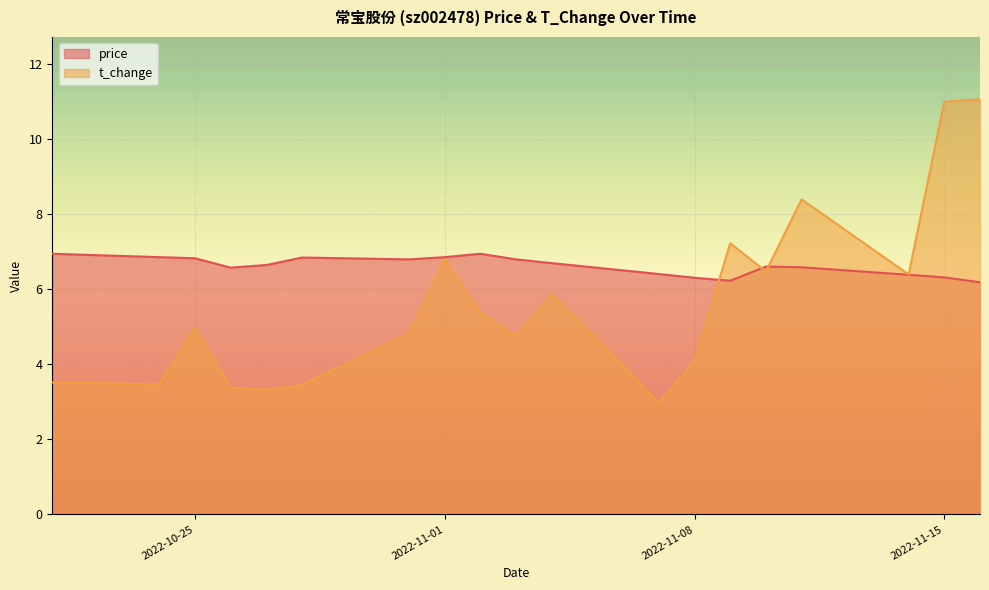

Which has a higher value, 2022-10-25 or 2022-10-26?

2022-10-25